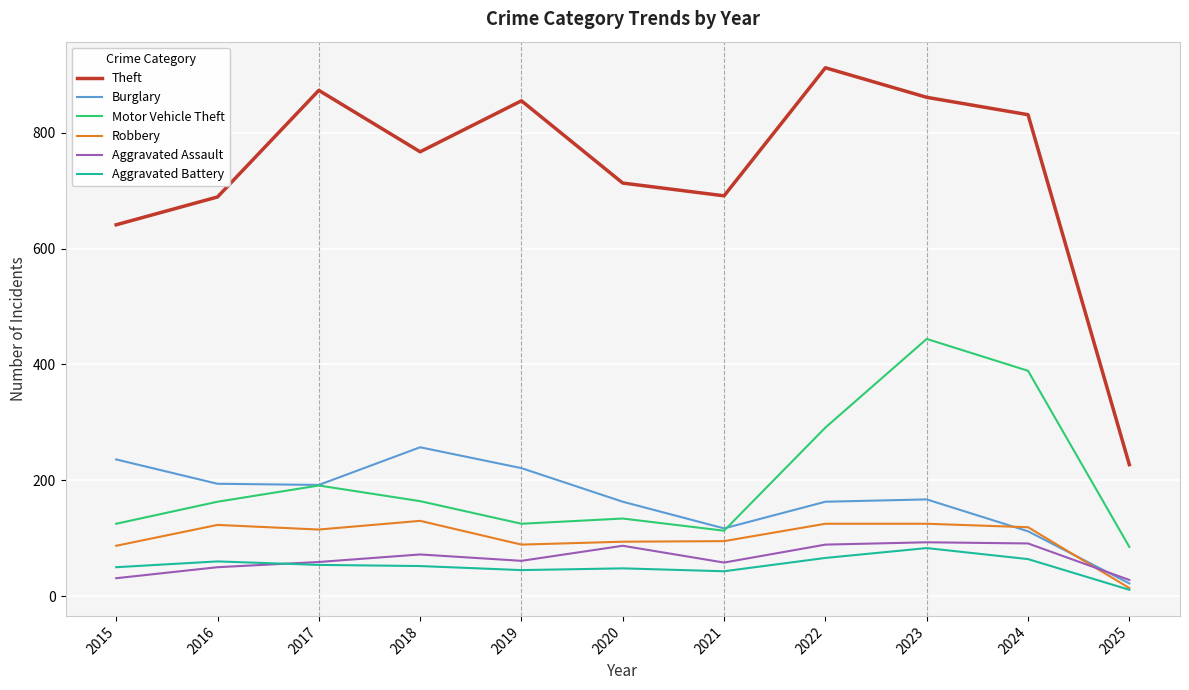

What is the sum of the Theft values at 2023 and 2022?

1773